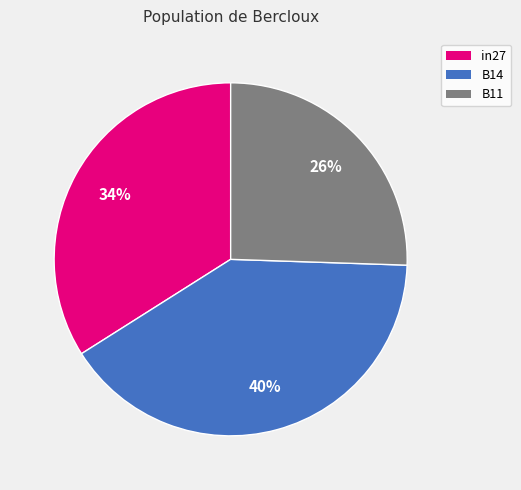

What percentage is the B14 slice, to the nearest percent?

40%